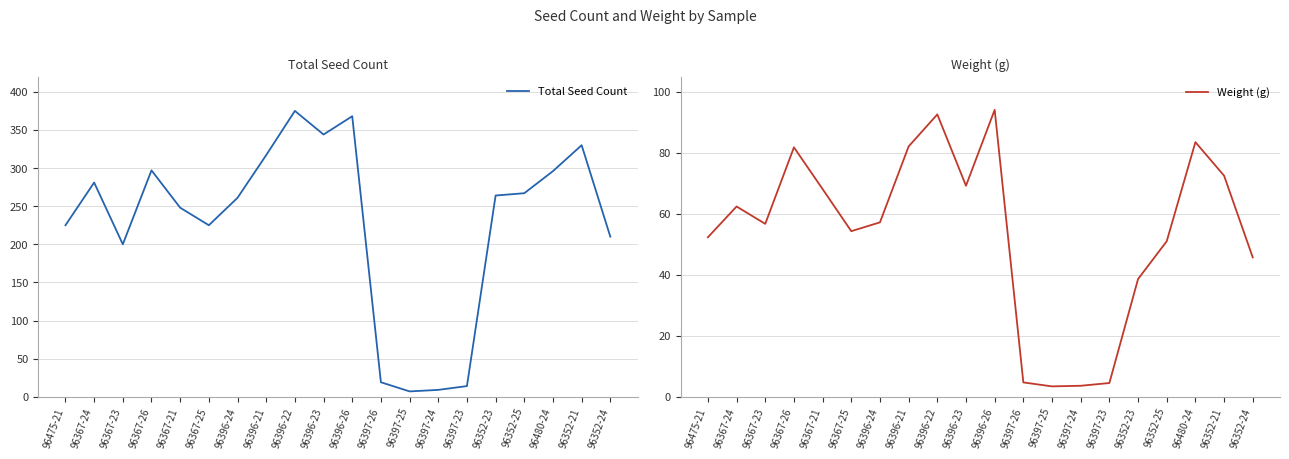

What is the value of the Weight (g) point at the 18th from the left?

83.5